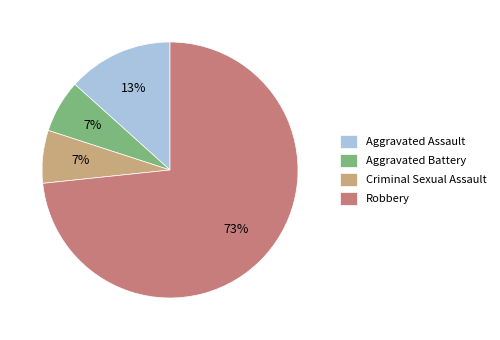

What percentage is the Criminal Sexual Assault slice, to the nearest percent?

7%